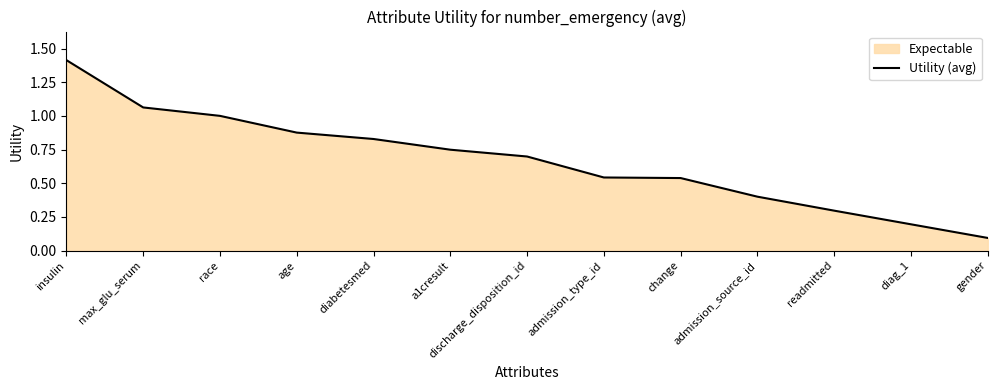

What is the sum of all values?

8.7